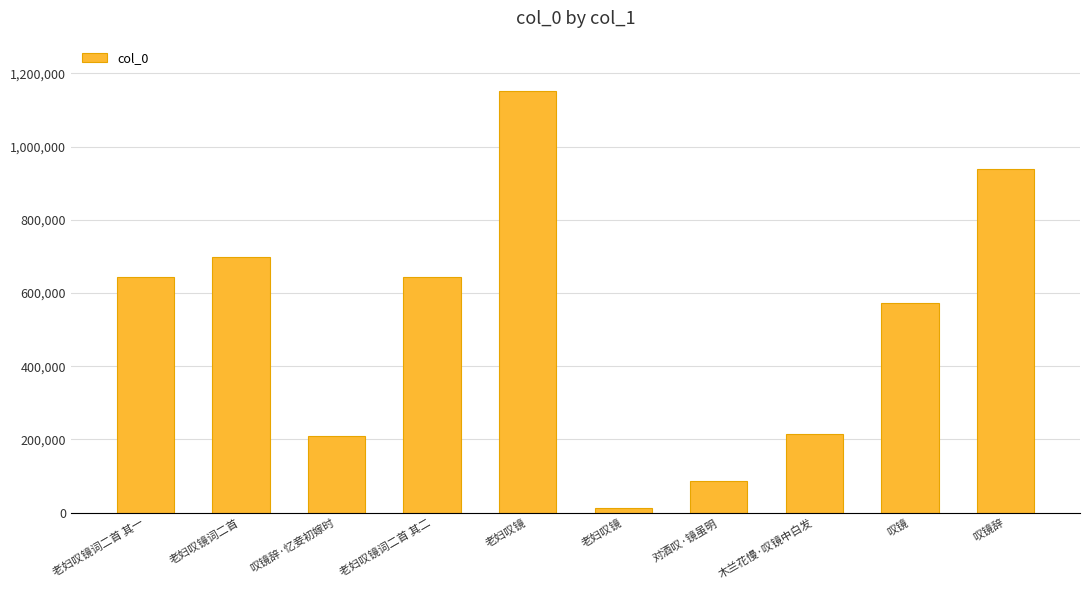

How many bars are there in total?

10